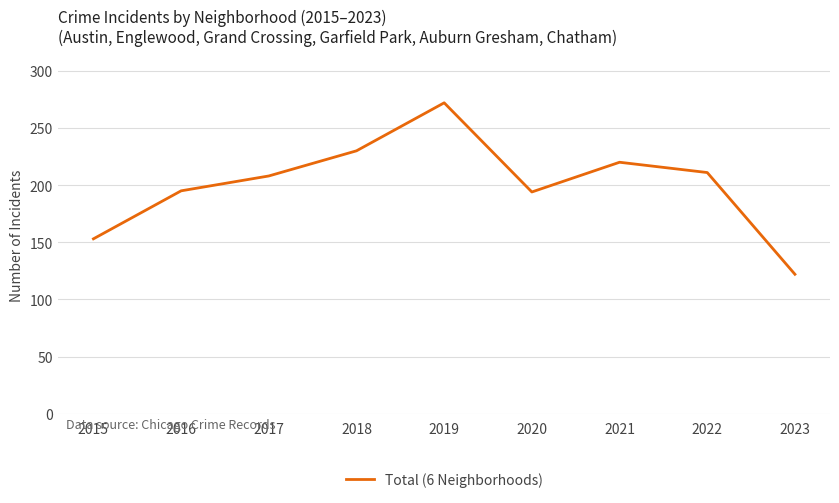

What is the difference between the maximum and second lowest values?

119